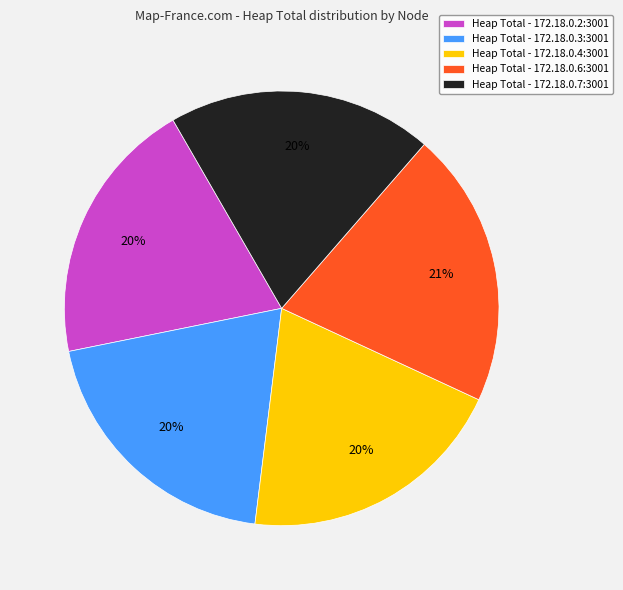

True or false: Heap Total - 172.18.0.7:3001 accounts for 20% of the total.

True